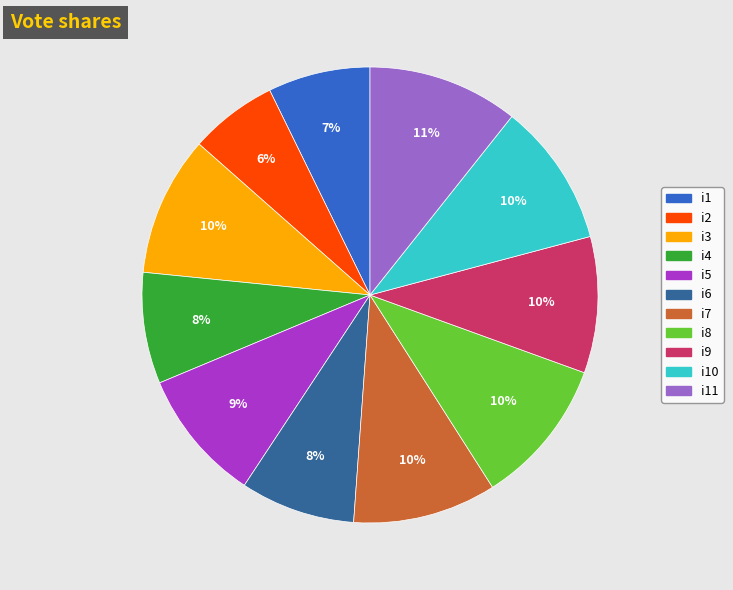

Is there a majority slice in this chart?

No